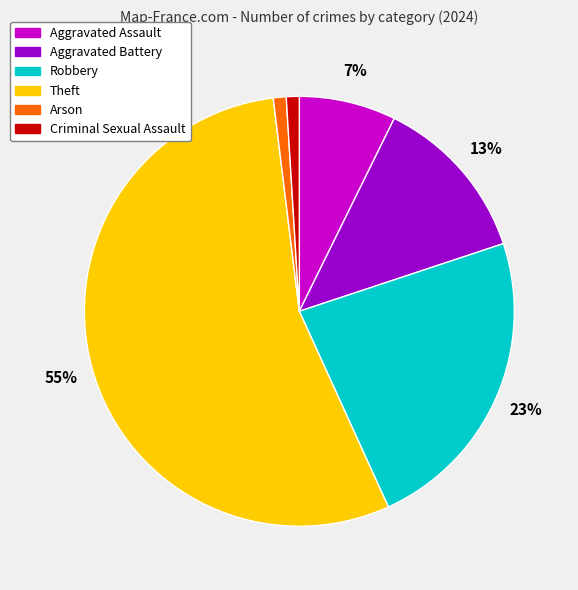

Is there a majority slice in this chart?

Yes